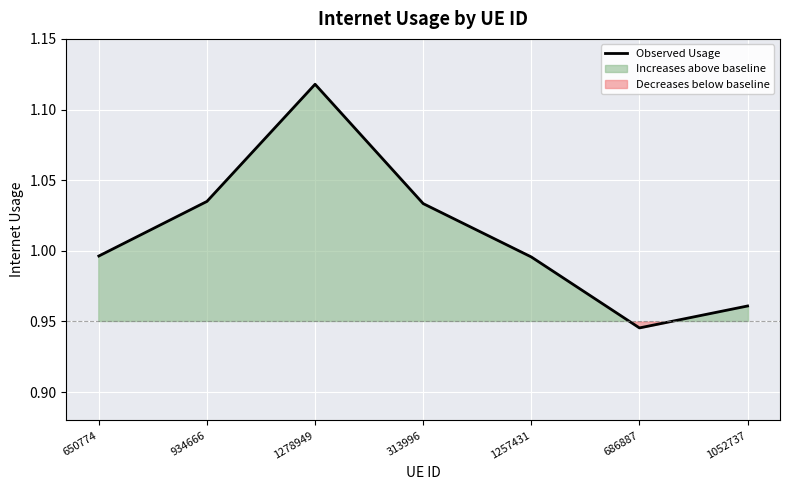

List the labels in order of value, largest first.

1278949, 934666, 313996, 650774, 1257431, 1052737, 686887